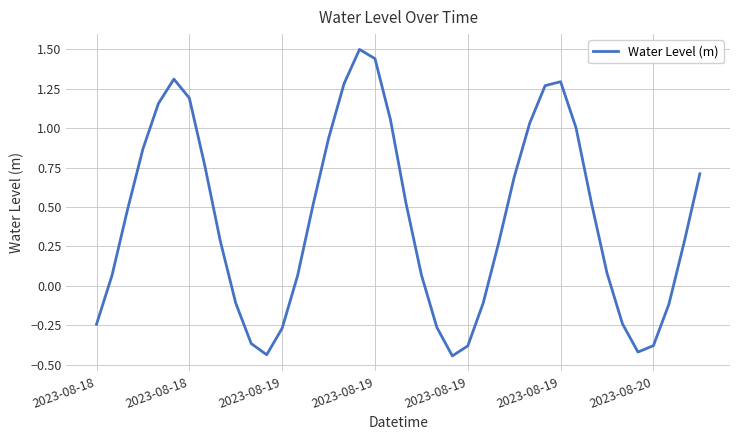

What is the greatest value displayed?

1.5